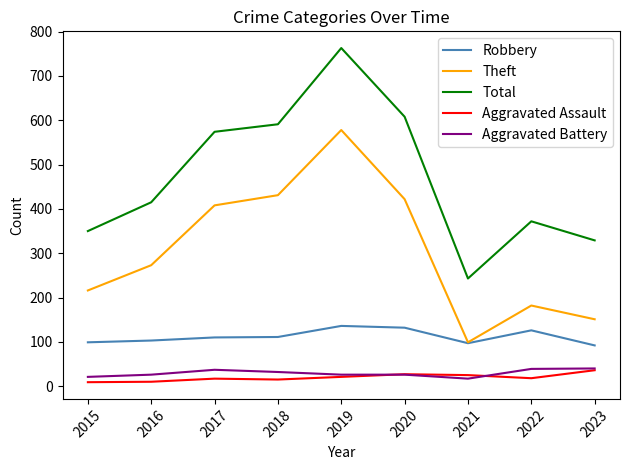

The value of Aggravated Battery at 2023 is 40. True or false?

True